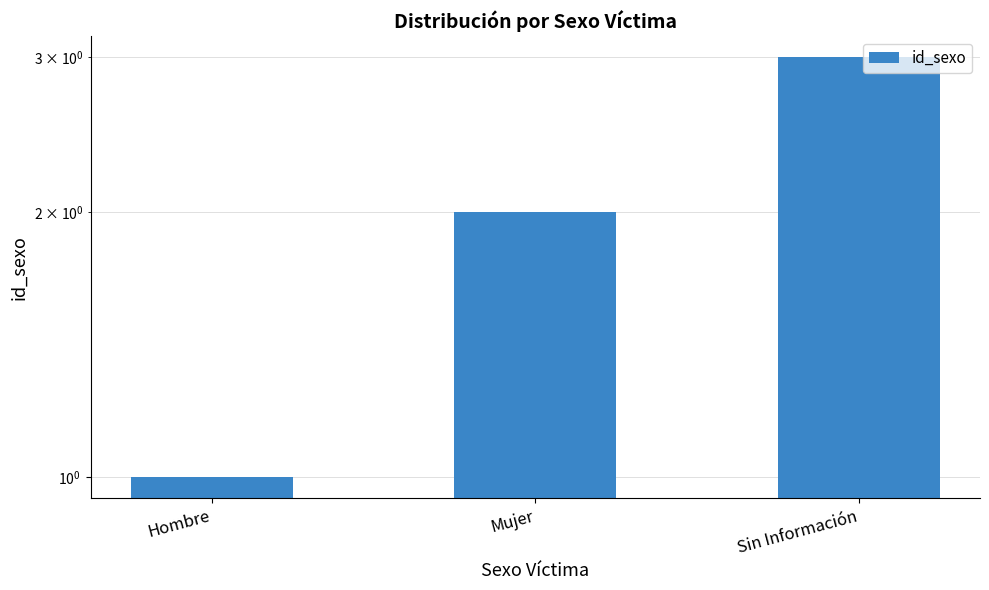

Which has a higher value, Hombre or Mujer?

Mujer